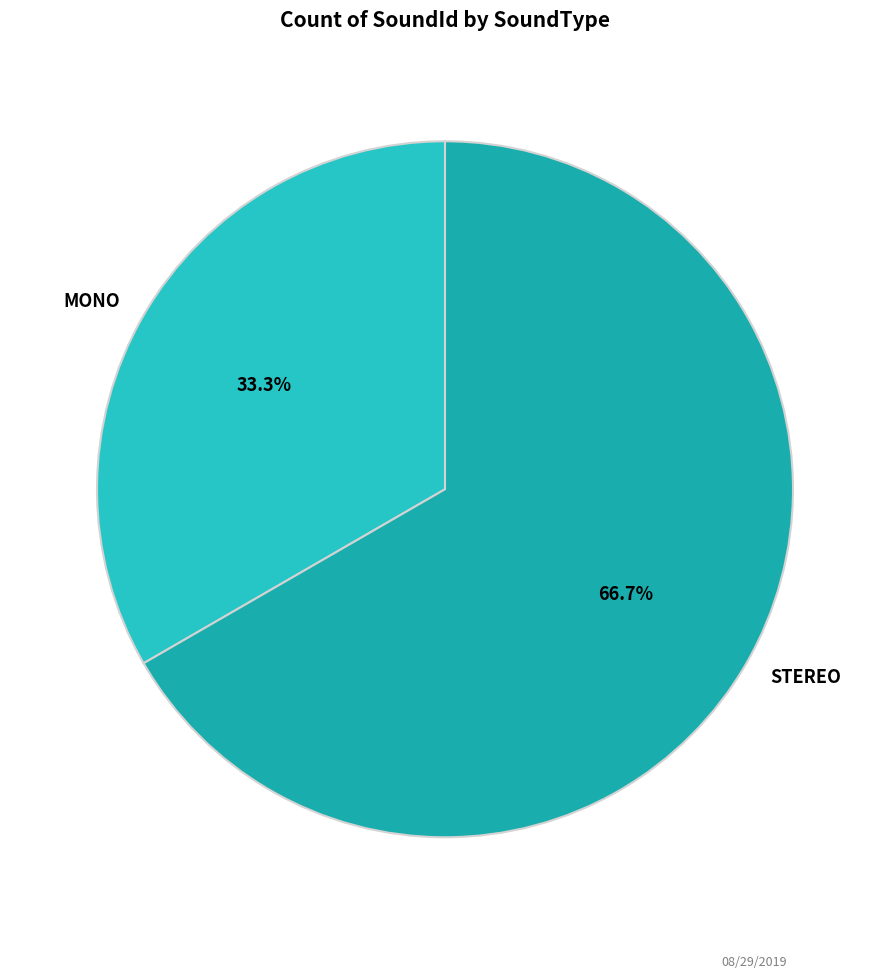

What percentage do MONO and STEREO together represent?

100.0%